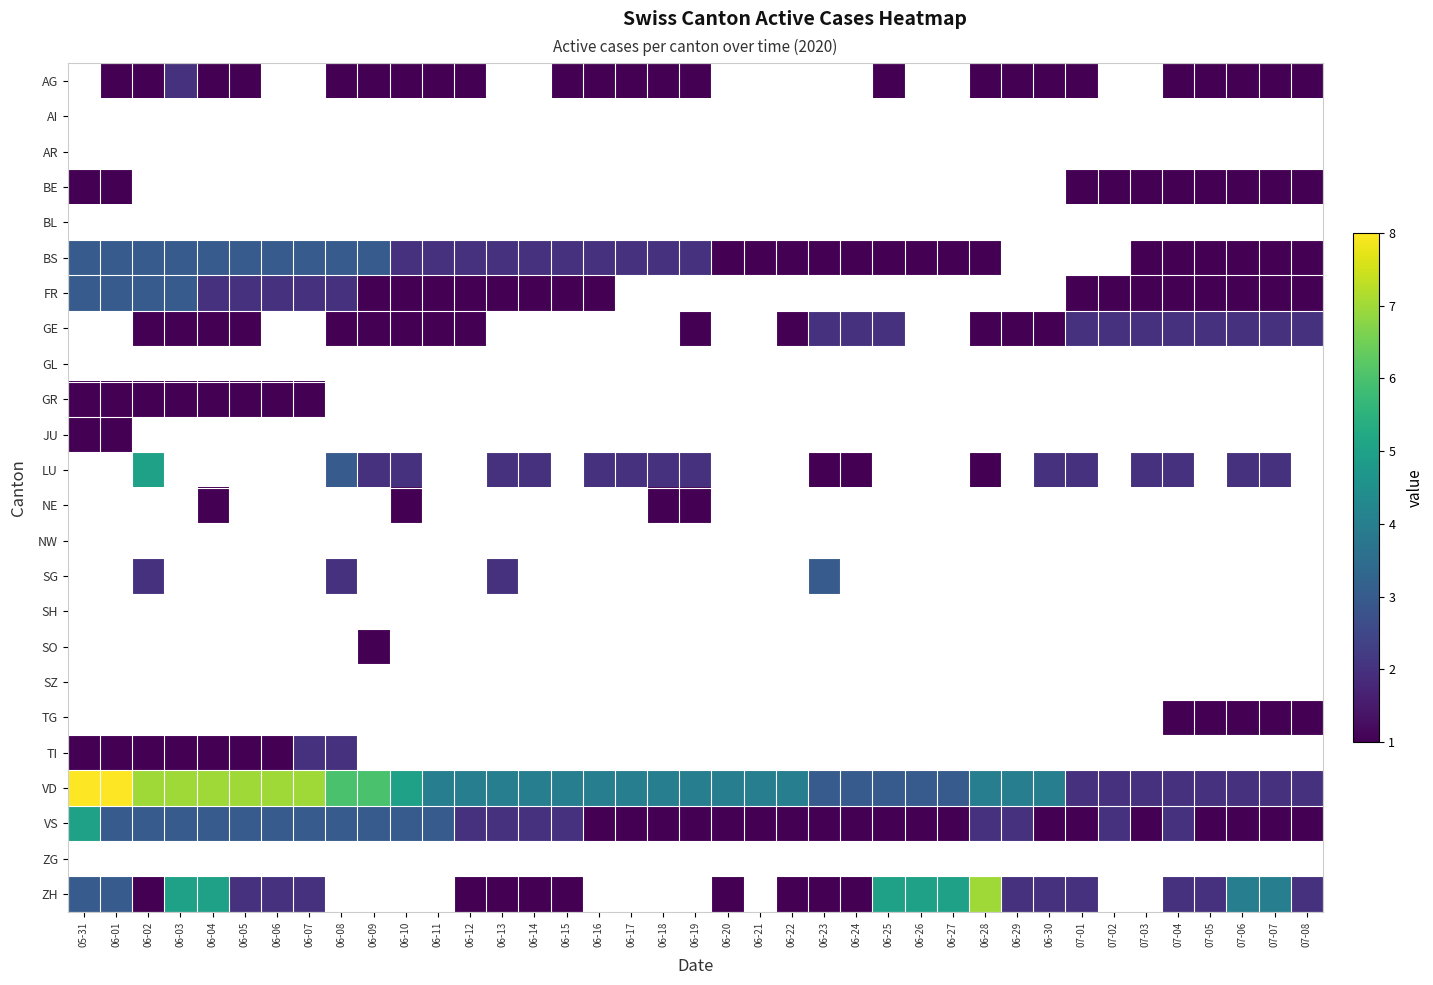

Reading left to right, what are all the values shown in this chart?

AG: 05-31=0	06-01=1	06-02=1	06-03=2	06-04=1	06-05=1	06-06=0	06-07=0	06-08=1	06-09=1	06-10=1	06-11=1	06-12=1	06-13=0	06-14=0	06-15=1	06-16=1	06-17=1	06-18=1	06-19=1	06-20=0	06-21=0	06-22=0	06-23=0	06-24=0	06-25=1	06-26=0	06-27=0	06-28=1	06-29=1	06-30=1	07-01=1	07-02=0	07-03=0	07-04=1	07-05=1	07-06=1	07-07=1	07-08=1
AI: 05-31=0	06-01=0	06-02=0	06-03=0	06-04=0	06-05=0	06-06=0	06-07=0	06-08=0	06-09=0	06-10=0	06-11=0	06-12=0	06-13=0	06-14=0	06-15=0	06-16=0	06-17=0	06-18=0	06-19=0	06-20=0	06-21=0	06-22=0	06-23=0	06-24=0	06-25=0	06-26=0	06-27=0	06-28=0	06-29=0	06-30=0	07-01=0	07-02=0	07-03=0	07-04=0	07-05=0	07-06=0	07-07=0	07-08=0
AR: 05-31=0	06-01=0	06-02=0	06-03=0	06-04=0	06-05=0	06-06=0	06-07=0	06-08=0	06-09=0	06-10=0	06-11=0	06-12=0	06-13=0	06-14=0	06-15=0	06-16=0	06-17=0	06-18=0	06-19=0	06-20=0	06-21=0	06-22=0	06-23=0	06-24=0	06-25=0	06-26=0	06-27=0	06-28=0	06-29=0	06-30=0	07-01=0	07-02=0	07-03=0	07-04=0	07-05=0	07-06=0	07-07=0	07-08=0
BE: 05-31=1	06-01=1	06-02=0	06-03=0	06-04=0	06-05=0	06-06=0	06-07=0	06-08=0	06-09=0	06-10=0	06-11=0	06-12=0	06-13=0	06-14=0	06-15=0	06-16=0	06-17=0	06-18=0	06-19=0	06-20=0	06-21=0	06-22=0	06-23=0	06-24=0	06-25=0	06-26=0	06-27=0	06-28=0	06-29=0	06-30=0	07-01=1	07-02=1	07-03=1	07-04=1	07-05=1	07-06=1	07-07=1	07-08=1
BL: 05-31=0	06-01=0	06-02=0	06-03=0	06-04=0	06-05=0	06-06=0	06-07=0	06-08=0	06-09=0	06-10=0	06-11=0	06-12=0	06-13=0	06-14=0	06-15=0	06-16=0	06-17=0	06-18=0	06-19=0	06-20=0	06-21=0	06-22=0	06-23=0	06-24=0	06-25=0	06-26=0	06-27=0	06-28=0	06-29=0	06-30=0	07-01=0	07-02=0	07-03=0	07-04=0	07-05=0	07-06=0	07-07=0	07-08=0
BS: 05-31=3	06-01=3	06-02=3	06-03=3	06-04=3	06-05=3	06-06=3	06-07=3	06-08=3	06-09=3	06-10=2	06-11=2	06-12=2	06-13=2	06-14=2	06-15=2	06-16=2	06-17=2	06-18=2	06-19=2	06-20=1	06-21=1	06-22=1	06-23=1	06-24=1	06-25=1	06-26=1	06-27=1	06-28=1	06-29=0	06-30=0	07-01=0	07-02=0	07-03=1	07-04=1	07-05=1	07-06=1	07-07=1	07-08=1
FR: 05-31=3	06-01=3	06-02=3	06-03=3	06-04=2	06-05=2	06-06=2	06-07=2	06-08=2	06-09=1	06-10=1	06-11=1	06-12=1	06-13=1	06-14=1	06-15=1	06-16=1	06-17=0	06-18=0	06-19=0	06-20=0	06-21=0	06-22=0	06-23=0	06-24=0	06-25=0	06-26=0	06-27=0	06-28=0	06-29=0	06-30=0	07-01=1	07-02=1	07-03=1	07-04=1	07-05=1	07-06=1	07-07=1	07-08=1
GE: 05-31=0	06-01=0	06-02=1	06-03=1	06-04=1	06-05=1	06-06=0	06-07=0	06-08=1	06-09=1	06-10=1	06-11=1	06-12=1	06-13=0	06-14=0	06-15=0	06-16=0	06-17=0	06-18=0	06-19=1	06-20=0	06-21=0	06-22=1	06-23=2	06-24=2	06-25=2	06-26=0	06-27=0	06-28=1	06-29=1	06-30=1	07-01=2	07-02=2	07-03=2	07-04=2	07-05=2	07-06=2	07-07=2	07-08=2
GL: 05-31=0	06-01=0	06-02=0	06-03=0	06-04=0	06-05=0	06-06=0	06-07=0	06-08=0	06-09=0	06-10=0	06-11=0	06-12=0	06-13=0	06-14=0	06-15=0	06-16=0	06-17=0	06-18=0	06-19=0	06-20=0	06-21=0	06-22=0	06-23=0	06-24=0	06-25=0	06-26=0	06-27=0	06-28=0	06-29=0	06-30=0	07-01=0	07-02=0	07-03=0	07-04=0	07-05=0	07-06=0	07-07=0	07-08=0
GR: 05-31=1	06-01=1	06-02=1	06-03=1	06-04=1	06-05=1	06-06=1	06-07=1	06-08=0	06-09=0	06-10=0	06-11=0	06-12=0	06-13=0	06-14=0	06-15=0	06-16=0	06-17=0	06-18=0	06-19=0	06-20=0	06-21=0	06-22=0	06-23=0	06-24=0	06-25=0	06-26=0	06-27=0	06-28=0	06-29=0	06-30=0	07-01=0	07-02=0	07-03=0	07-04=0	07-05=0	07-06=0	07-07=0	07-08=0
JU: 05-31=1	06-01=1	06-02=0	06-03=0	06-04=0	06-05=0	06-06=0	06-07=0	06-08=0	06-09=0	06-10=0	06-11=0	06-12=0	06-13=0	06-14=0	06-15=0	06-16=0	06-17=0	06-18=0	06-19=0	06-20=0	06-21=0	06-22=0	06-23=0	06-24=0	06-25=0	06-26=0	06-27=0	06-28=0	06-29=0	06-30=0	07-01=0	07-02=0	07-03=0	07-04=0	07-05=0	07-06=0	07-07=0	07-08=0
LU: 05-31=0	06-01=0	06-02=5	06-03=0	06-04=0	06-05=0	06-06=0	06-07=0	06-08=3	06-09=2	06-10=2	06-11=0	06-12=0	06-13=2	06-14=2	06-15=0	06-16=2	06-17=2	06-18=2	06-19=2	06-20=0	06-21=0	06-22=0	06-23=1	06-24=1	06-25=0	06-26=0	06-27=0	06-28=1	06-29=0	06-30=2	07-01=2	07-02=0	07-03=2	07-04=2	07-05=0	07-06=2	07-07=2	07-08=0
NE: 05-31=0	06-01=0	06-02=0	06-03=0	06-04=1	06-05=0	06-06=0	06-07=0	06-08=0	06-09=0	06-10=1	06-11=0	06-12=0	06-13=0	06-14=0	06-15=0	06-16=0	06-17=0	06-18=1	06-19=1	06-20=0	06-21=0	06-22=0	06-23=0	06-24=0	06-25=0	06-26=0	06-27=0	06-28=0	06-29=0	06-30=0	07-01=0	07-02=0	07-03=0	07-04=0	07-05=0	07-06=0	07-07=0	07-08=0
NW: 05-31=0	06-01=0	06-02=0	06-03=0	06-04=0	06-05=0	06-06=0	06-07=0	06-08=0	06-09=0	06-10=0	06-11=0	06-12=0	06-13=0	06-14=0	06-15=0	06-16=0	06-17=0	06-18=0	06-19=0	06-20=0	06-21=0	06-22=0	06-23=0	06-24=0	06-25=0	06-26=0	06-27=0	06-28=0	06-29=0	06-30=0	07-01=0	07-02=0	07-03=0	07-04=0	07-05=0	07-06=0	07-07=0	07-08=0
SG: 05-31=0	06-01=0	06-02=2	06-03=0	06-04=0	06-05=0	06-06=0	06-07=0	06-08=2	06-09=0	06-10=0	06-11=0	06-12=0	06-13=2	06-14=0	06-15=0	06-16=0	06-17=0	06-18=0	06-19=0	06-20=0	06-21=0	06-22=0	06-23=3	06-24=0	06-25=0	06-26=0	06-27=0	06-28=0	06-29=0	06-30=0	07-01=0	07-02=0	07-03=0	07-04=0	07-05=0	07-06=0	07-07=0	07-08=0
SH: 05-31=0	06-01=0	06-02=0	06-03=0	06-04=0	06-05=0	06-06=0	06-07=0	06-08=0	06-09=0	06-10=0	06-11=0	06-12=0	06-13=0	06-14=0	06-15=0	06-16=0	06-17=0	06-18=0	06-19=0	06-20=0	06-21=0	06-22=0	06-23=0	06-24=0	06-25=0	06-26=0	06-27=0	06-28=0	06-29=0	06-30=0	07-01=0	07-02=0	07-03=0	07-04=0	07-05=0	07-06=0	07-07=0	07-08=0
SO: 05-31=0	06-01=0	06-02=0	06-03=0	06-04=0	06-05=0	06-06=0	06-07=0	06-08=0	06-09=1	06-10=0	06-11=0	06-12=0	06-13=0	06-14=0	06-15=0	06-16=0	06-17=0	06-18=0	06-19=0	06-20=0	06-21=0	06-22=0	06-23=0	06-24=0	06-25=0	06-26=0	06-27=0	06-28=0	06-29=0	06-30=0	07-01=0	07-02=0	07-03=0	07-04=0	07-05=0	07-06=0	07-07=0	07-08=0
SZ: 05-31=0	06-01=0	06-02=0	06-03=0	06-04=0	06-05=0	06-06=0	06-07=0	06-08=0	06-09=0	06-10=0	06-11=0	06-12=0	06-13=0	06-14=0	06-15=0	06-16=0	06-17=0	06-18=0	06-19=0	06-20=0	06-21=0	06-22=0	06-23=0	06-24=0	06-25=0	06-26=0	06-27=0	06-28=0	06-29=0	06-30=0	07-01=0	07-02=0	07-03=0	07-04=0	07-05=0	07-06=0	07-07=0	07-08=0
TG: 05-31=0	06-01=0	06-02=0	06-03=0	06-04=0	06-05=0	06-06=0	06-07=0	06-08=0	06-09=0	06-10=0	06-11=0	06-12=0	06-13=0	06-14=0	06-15=0	06-16=0	06-17=0	06-18=0	06-19=0	06-20=0	06-21=0	06-22=0	06-23=0	06-24=0	06-25=0	06-26=0	06-27=0	06-28=0	06-29=0	06-30=0	07-01=0	07-02=0	07-03=0	07-04=1	07-05=1	07-06=1	07-07=1	07-08=1
TI: 05-31=1	06-01=1	06-02=1	06-03=1	06-04=1	06-05=1	06-06=1	06-07=2	06-08=2	06-09=0	06-10=0	06-11=0	06-12=0	06-13=0	06-14=0	06-15=0	06-16=0	06-17=0	06-18=0	06-19=0	06-20=0	06-21=0	06-22=0	06-23=0	06-24=0	06-25=0	06-26=0	06-27=0	06-28=0	06-29=0	06-30=0	07-01=0	07-02=0	07-03=0	07-04=0	07-05=0	07-06=0	07-07=0	07-08=0
VD: 05-31=8	06-01=8	06-02=7	06-03=7	06-04=7	06-05=7	06-06=7	06-07=7	06-08=6	06-09=6	06-10=5	06-11=4	06-12=4	06-13=4	06-14=4	06-15=4	06-16=4	06-17=4	06-18=4	06-19=4	06-20=4	06-21=4	06-22=4	06-23=3	06-24=3	06-25=3	06-26=3	06-27=3	06-28=4	06-29=4	06-30=4	07-01=2	07-02=2	07-03=2	07-04=2	07-05=2	07-06=2	07-07=2	07-08=2
VS: 05-31=5	06-01=3	06-02=3	06-03=3	06-04=3	06-05=3	06-06=3	06-07=3	06-08=3	06-09=3	06-10=3	06-11=3	06-12=2	06-13=2	06-14=2	06-15=2	06-16=1	06-17=1	06-18=1	06-19=1	06-20=1	06-21=1	06-22=1	06-23=1	06-24=1	06-25=1	06-26=1	06-27=1	06-28=2	06-29=2	06-30=1	07-01=1	07-02=2	07-03=1	07-04=2	07-05=1	07-06=1	07-07=1	07-08=1
ZG: 05-31=0	06-01=0	06-02=0	06-03=0	06-04=0	06-05=0	06-06=0	06-07=0	06-08=0	06-09=0	06-10=0	06-11=0	06-12=0	06-13=0	06-14=0	06-15=0	06-16=0	06-17=0	06-18=0	06-19=0	06-20=0	06-21=0	06-22=0	06-23=0	06-24=0	06-25=0	06-26=0	06-27=0	06-28=0	06-29=0	06-30=0	07-01=0	07-02=0	07-03=0	07-04=0	07-05=0	07-06=0	07-07=0	07-08=0
ZH: 05-31=3	06-01=3	06-02=1	06-03=5	06-04=5	06-05=2	06-06=2	06-07=2	06-08=0	06-09=0	06-10=0	06-11=0	06-12=1	06-13=1	06-14=1	06-15=1	06-16=0	06-17=0	06-18=0	06-19=0	06-20=1	06-21=0	06-22=1	06-23=1	06-24=1	06-25=5	06-26=5	06-27=5	06-28=7	06-29=2	06-30=2	07-01=2	07-02=0	07-03=0	07-04=2	07-05=2	07-06=4	07-07=4	07-08=2